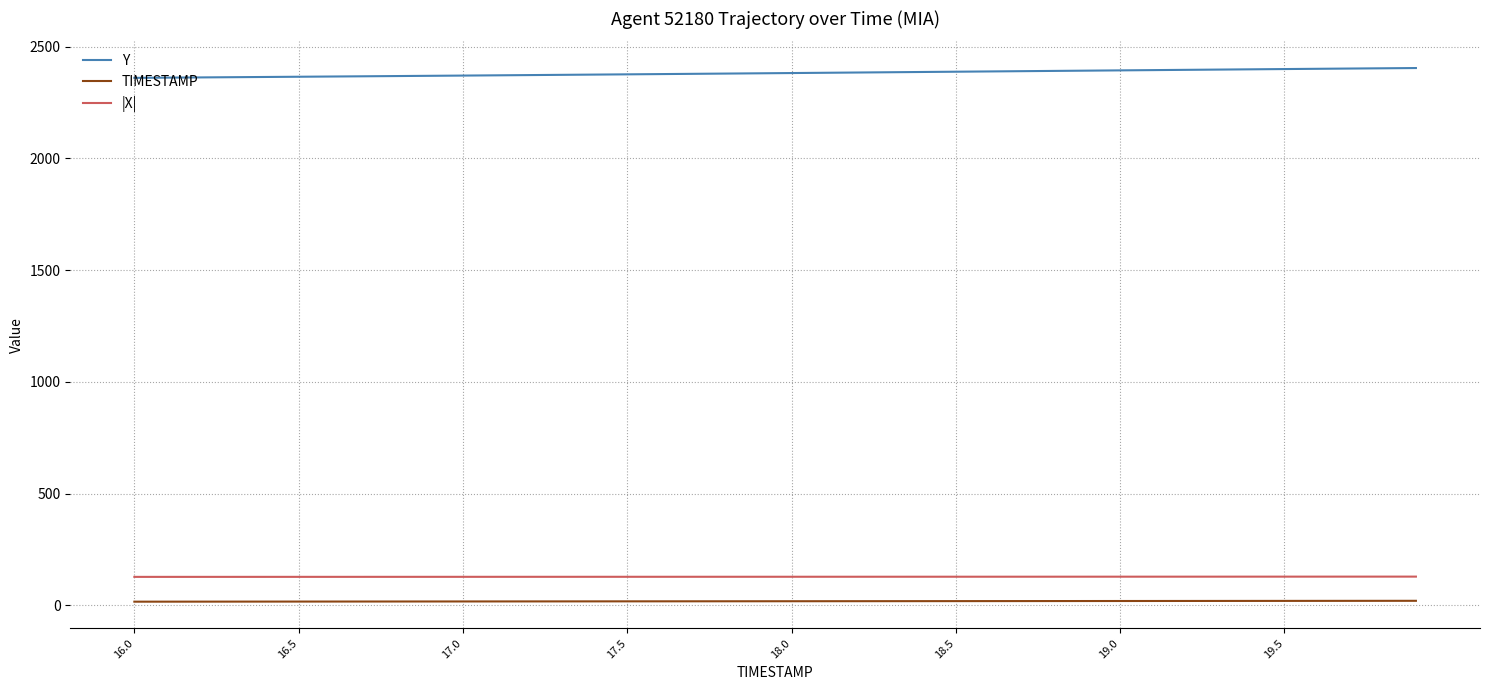

What is the difference between the second highest and minimum values in the TIMESTAMP series?

3.8